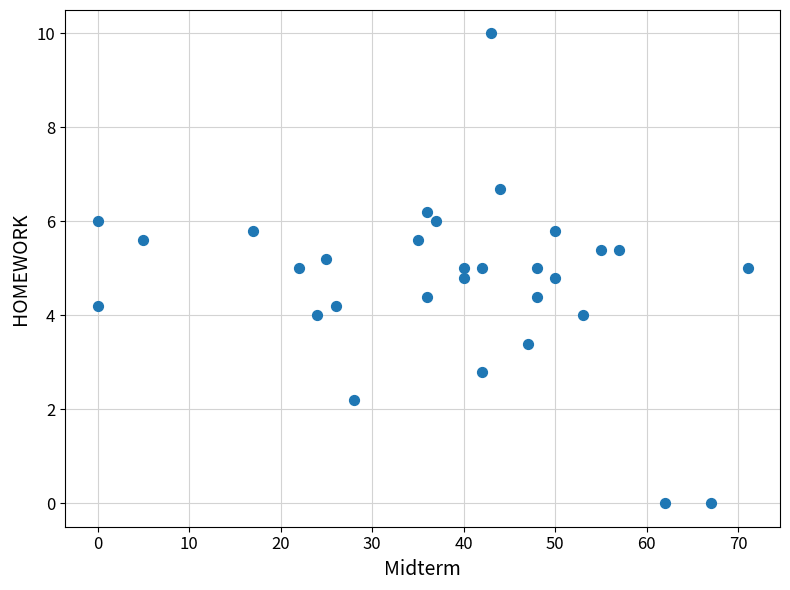

What is the range of X values (max minus min)?

71.0